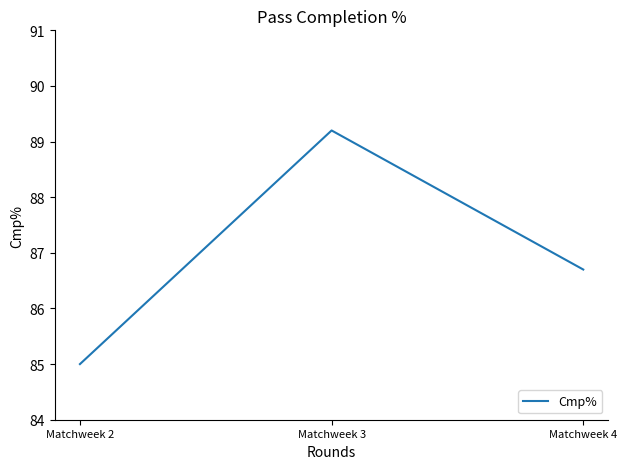

Count the number of values greater than 86.

2